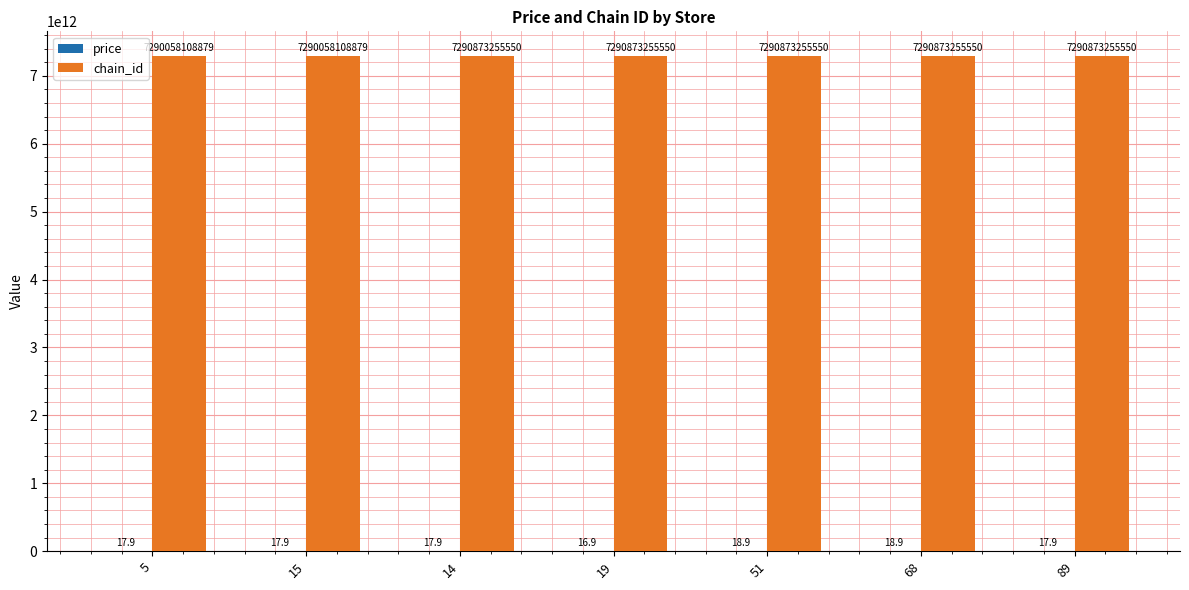

How many series are shown in this chart?

2